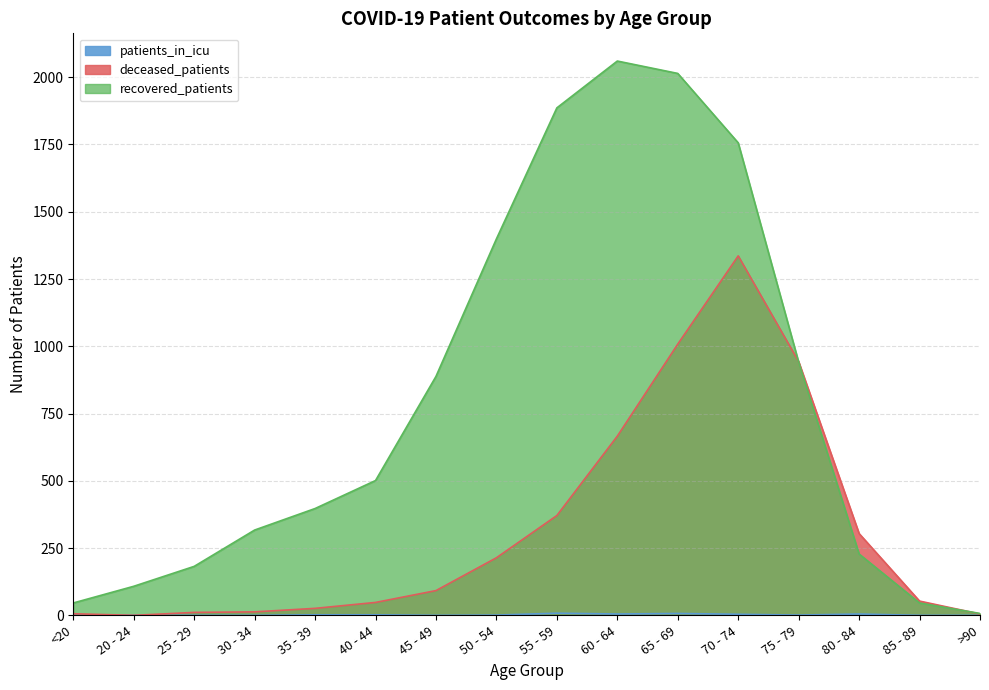

What is the label of the 16th point from the right?

<20